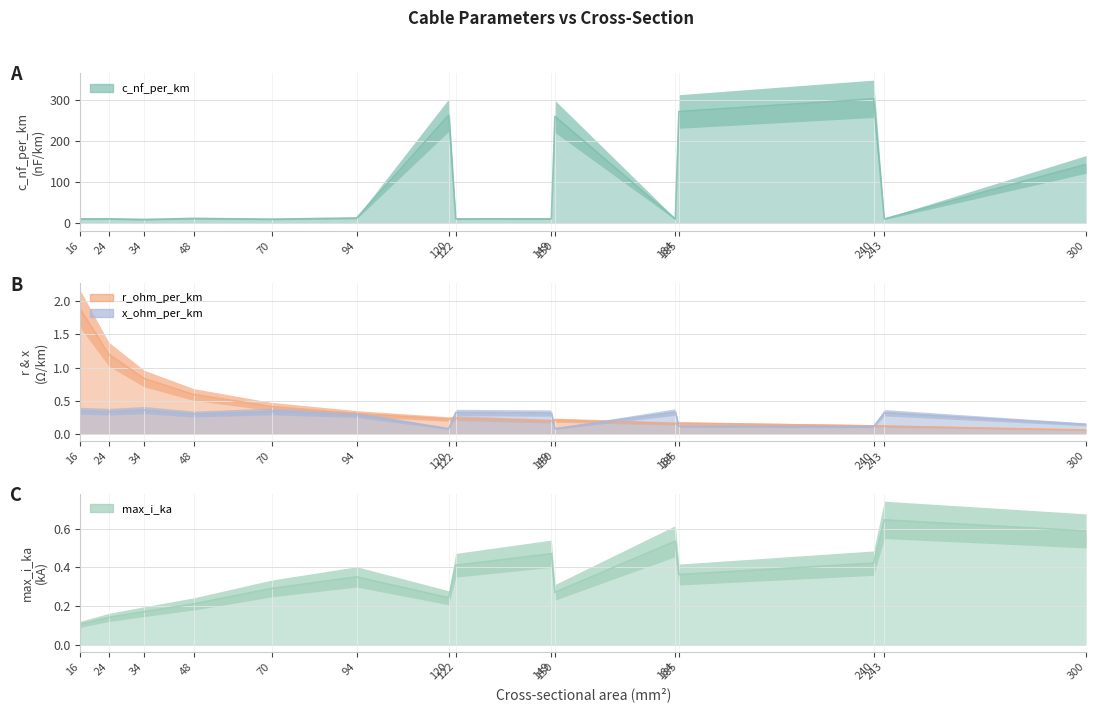

Which label corresponds to the smallest value in the chart?

300